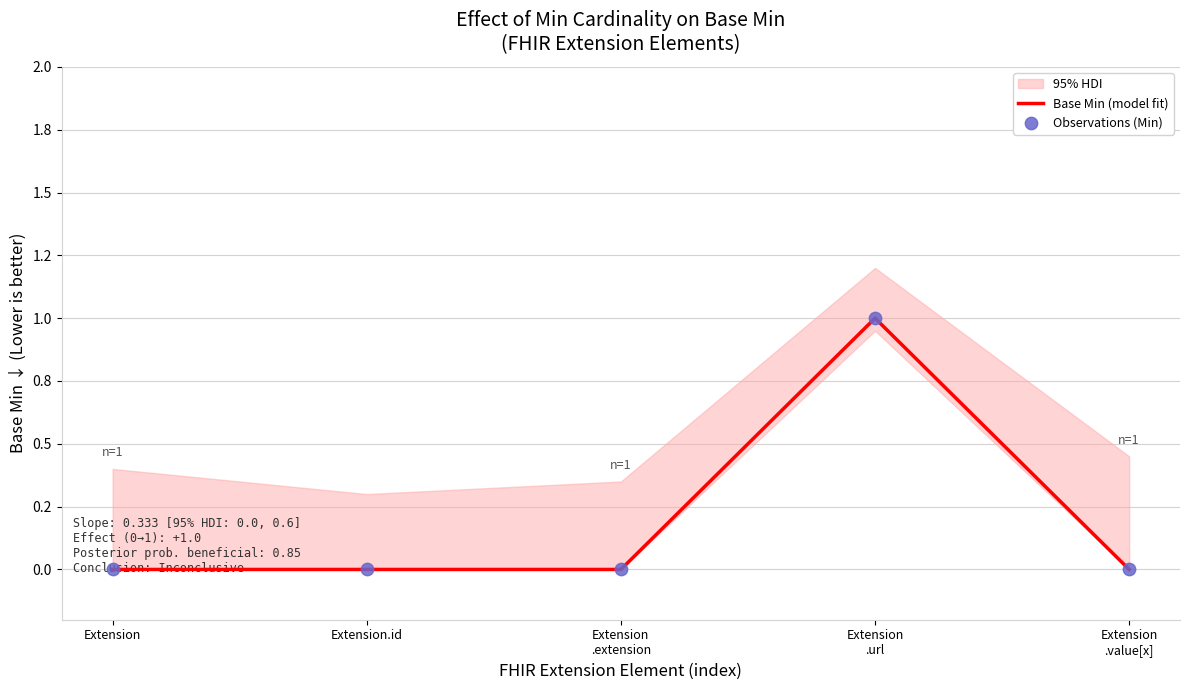

At how many categories does at least one series exceed 0?

1